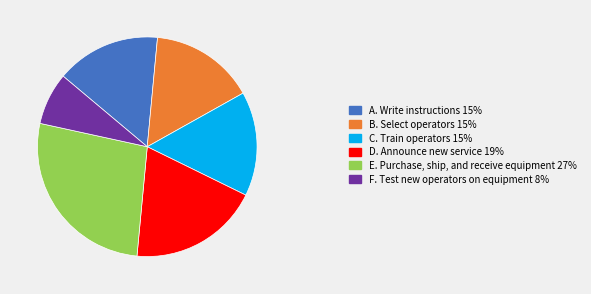

How many segments does this pie chart have?

6